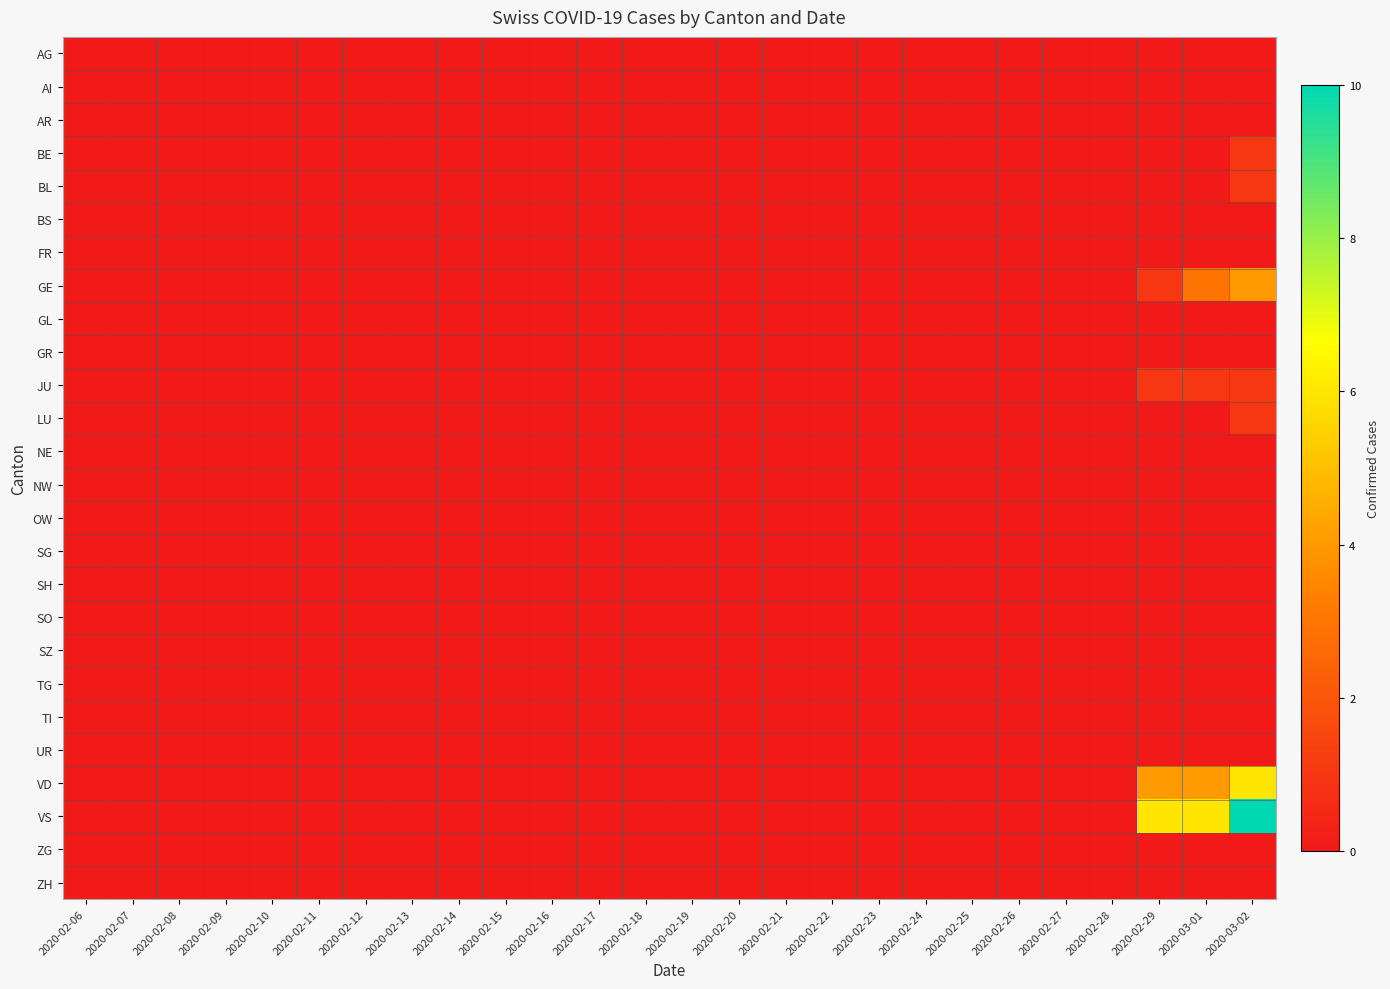

Which series has the widest spread of values?

VS